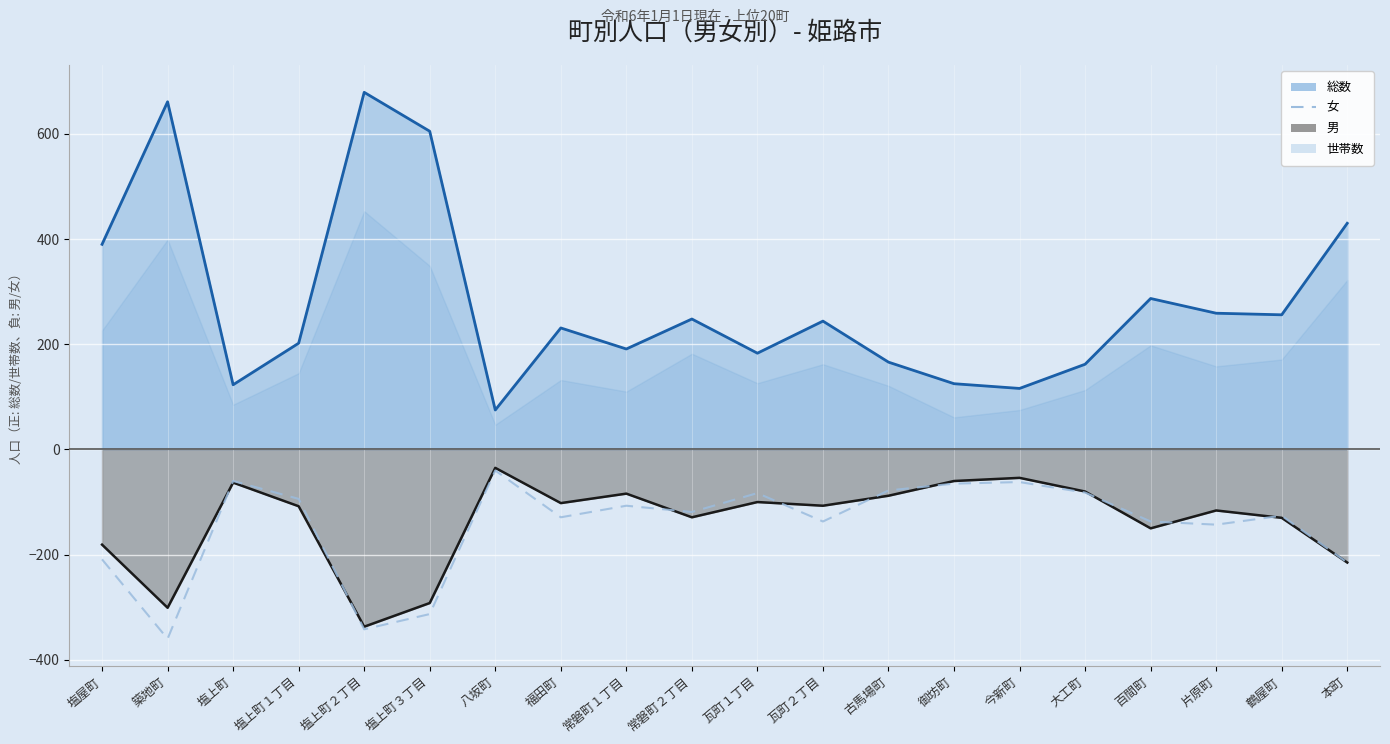

True or false: the data has more than 2 interior local peaks.

True